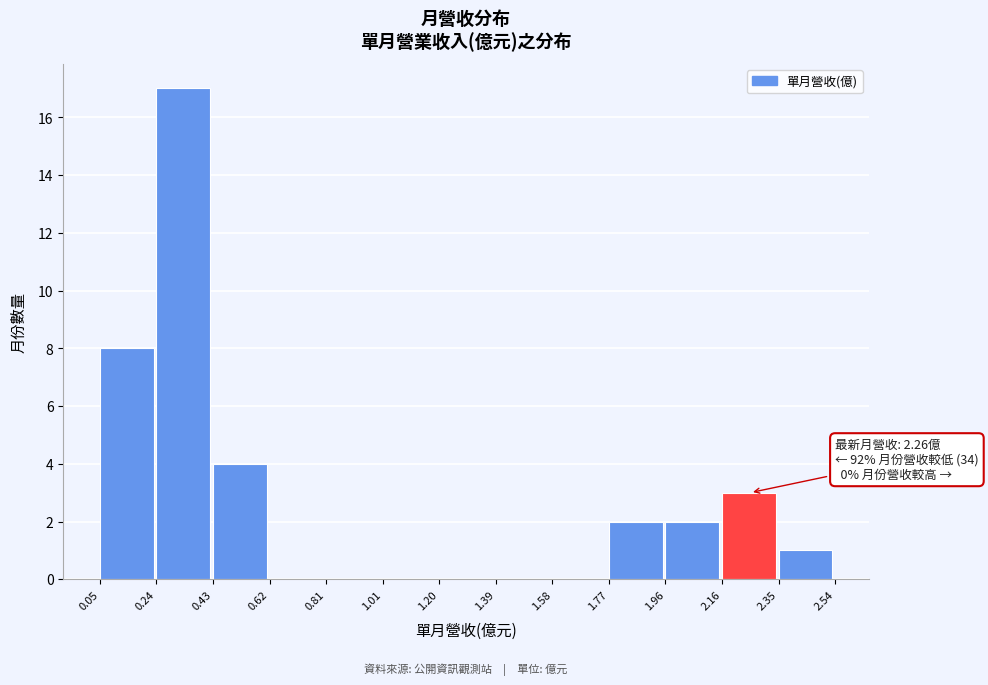

Over which range of the x-axis is the bar tallest?

0.24 to 0.43